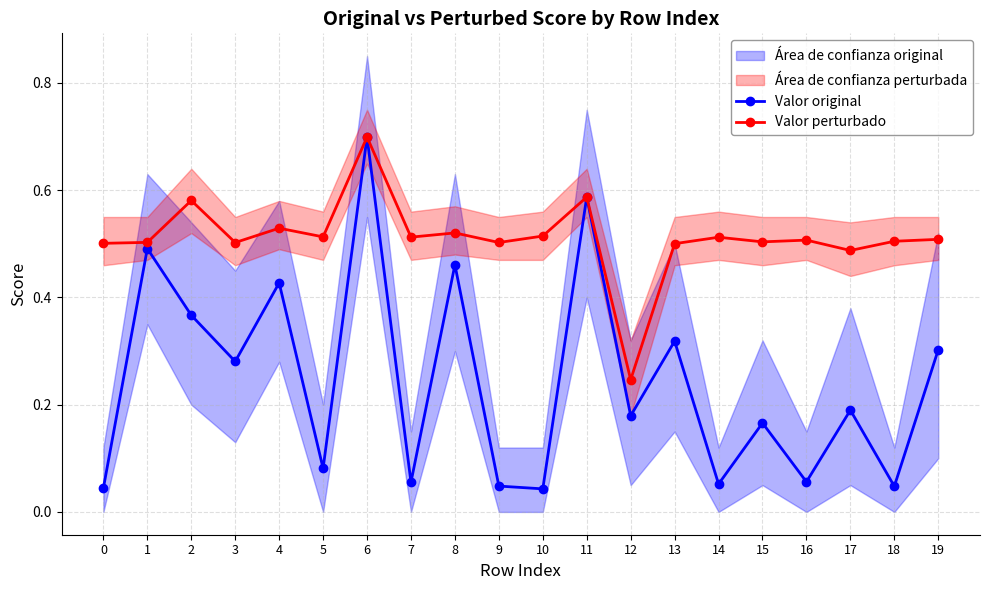

List the labels in order of Valor perturbado value, smallest first.

12, 17, 13, 0, 3, 9, 1, 15, 18, 16, 19, 14, 7, 5, 10, 8, 4, 2, 11, 6